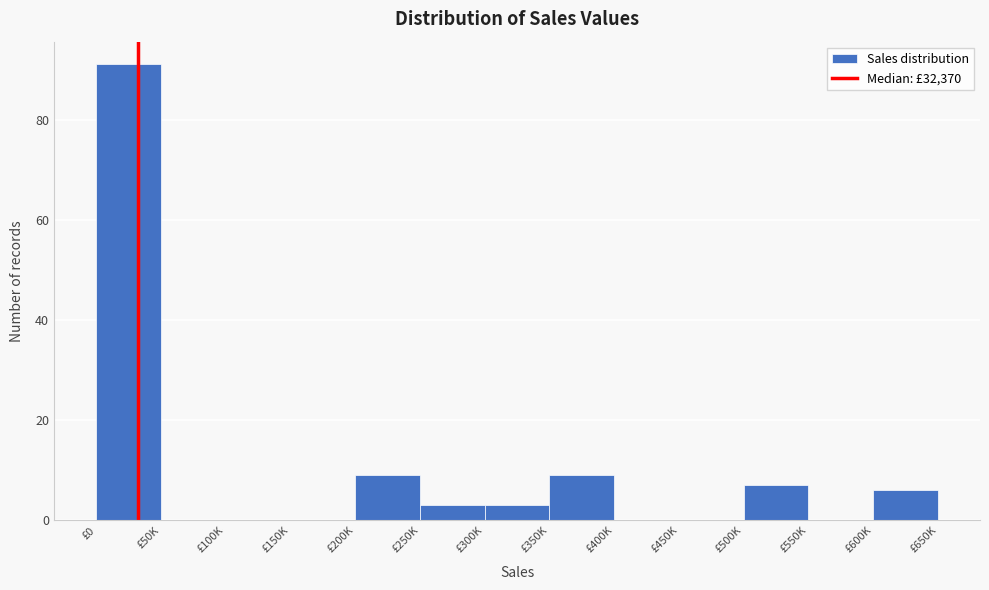

Reading left to right, what are all the values shown in this chart?

£0=91	£50K=0	£100K=0	£150K=0	£200K=9	£250K=3	£300K=3	£350K=9	£400K=0	£450K=0	£500K=7	£550K=0	£600K=6